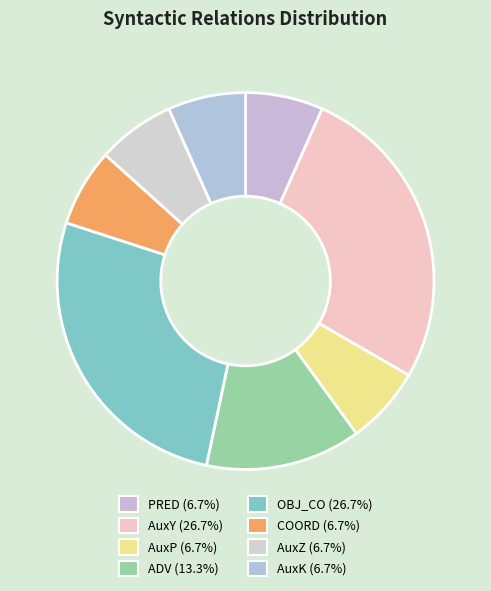

Combined, do COORD and AuxY account for over 50%?

No